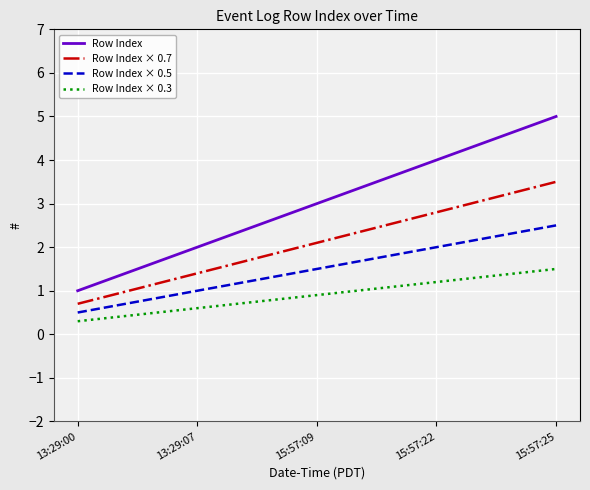

What position from the left is 15:57:25?

5